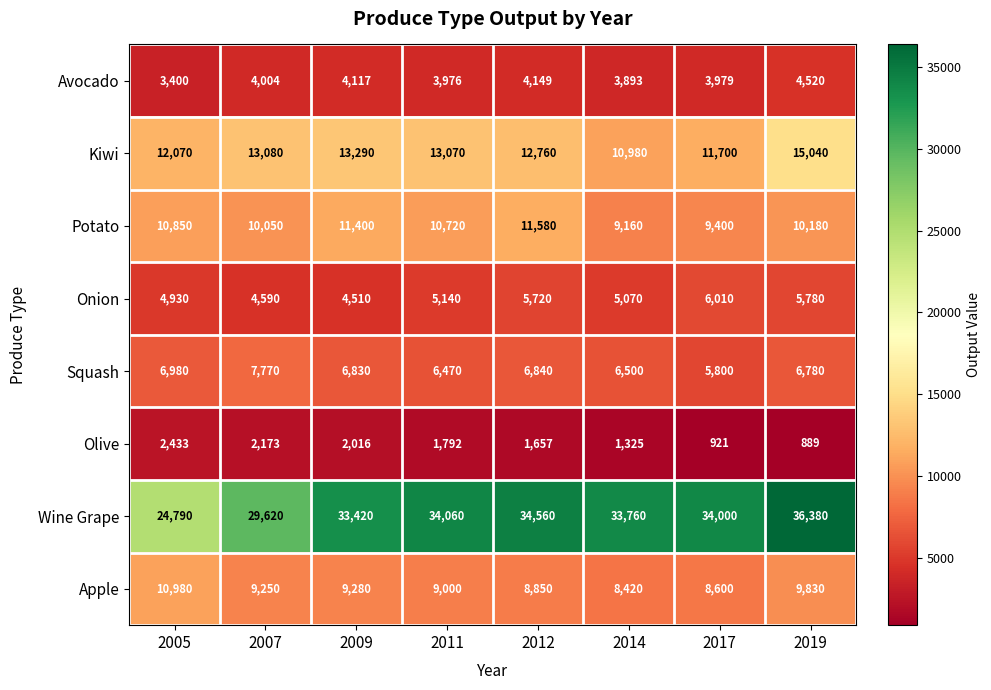

Is it true that Squash equals 11438 at 2014?

False